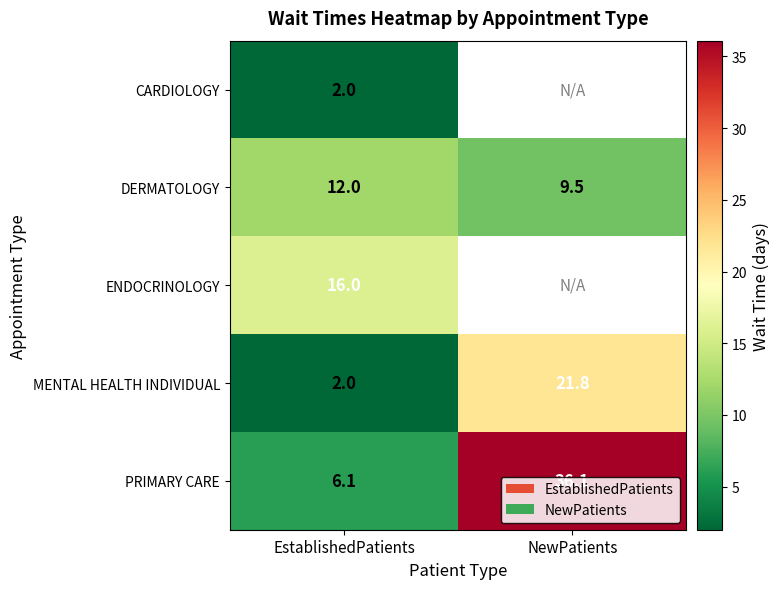

At which category does the chart reach its minimum across all series?

EstablishedPatients